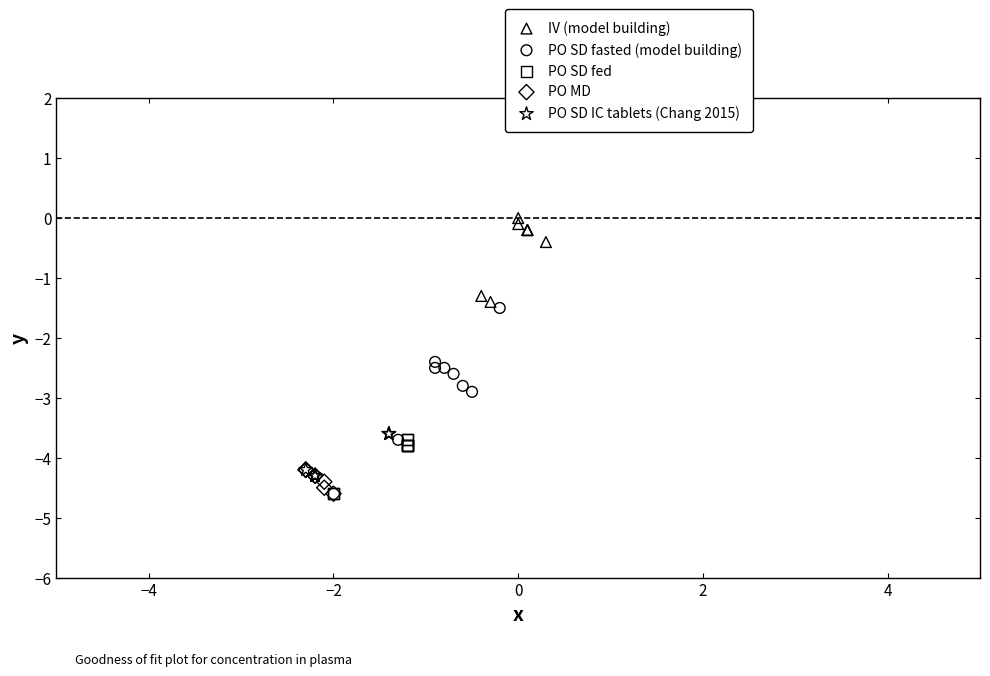

What are all the series names shown in the legend?

IV (model building), PO SD fasted (model building), PO SD fed, PO MD, PO SD IC tablets (Chang 2015)